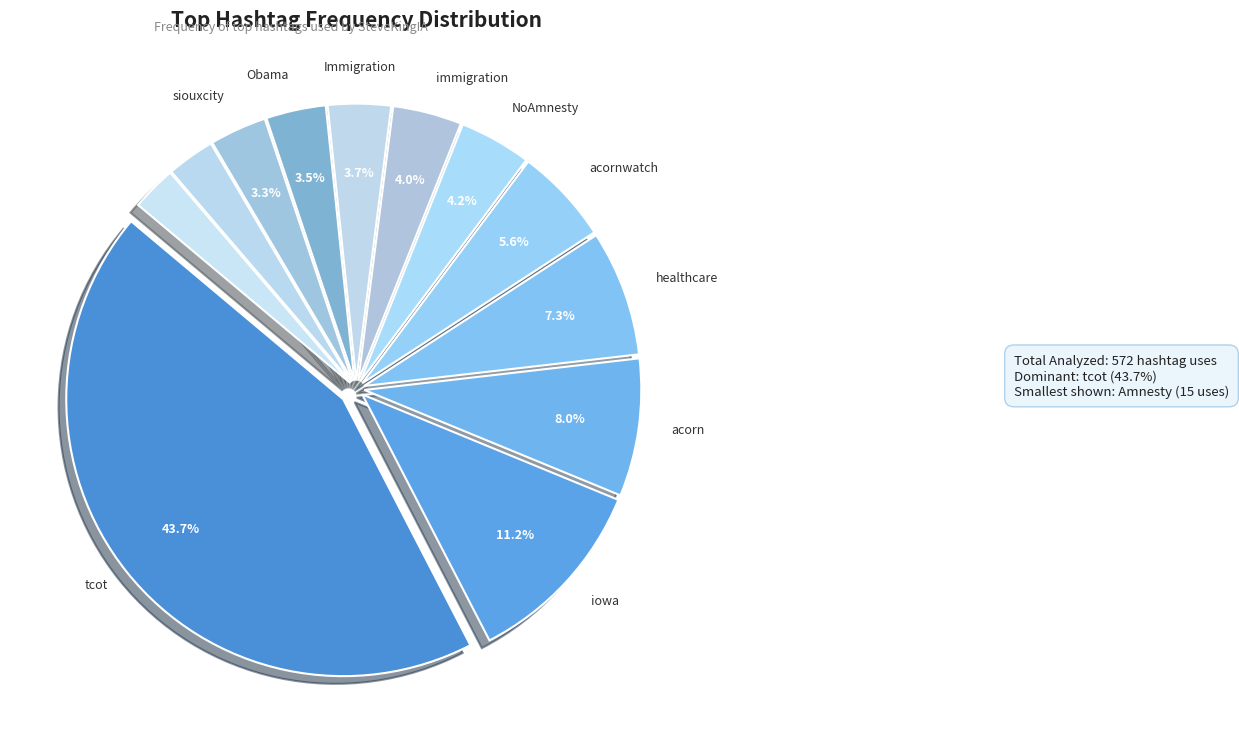

What is the largest slice in the pie chart?

tcot